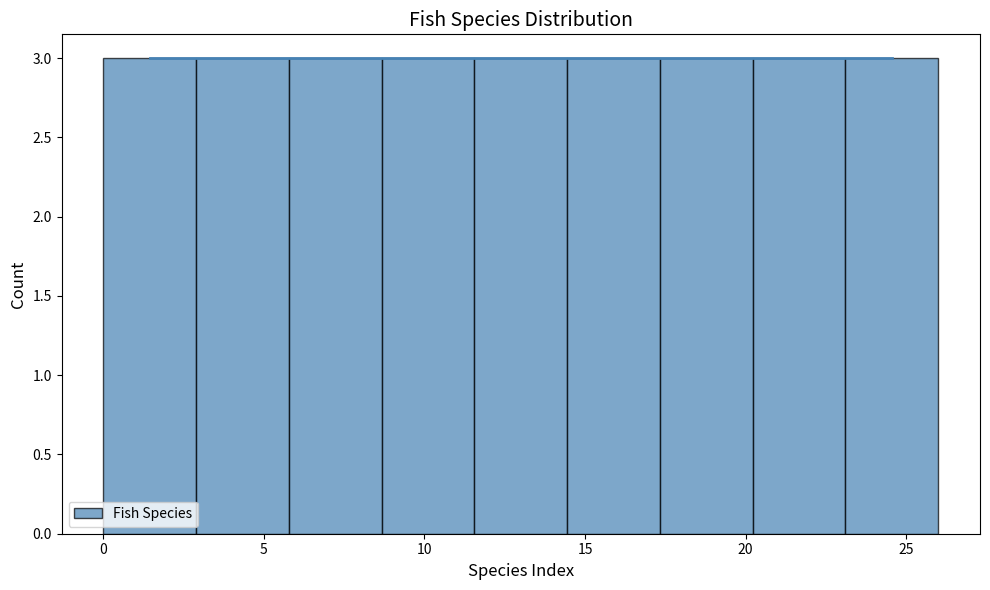

Reading left to right, list every bar in this chart as the range it spans on the x-axis followed by its height. Neither the bar edges nor the heights are printed on the chart, so give them approximately, as read against the axes.

0.0 to 3.0: 3
3.0 to 6.0: 3
6.0 to 8.5: 3
8.5 to 11.5: 3
11.5 to 14.5: 3
14.5 to 17.5: 3
17.5 to 20.0: 3
20.0 to 23.0: 3
23.0 to 26.0: 3